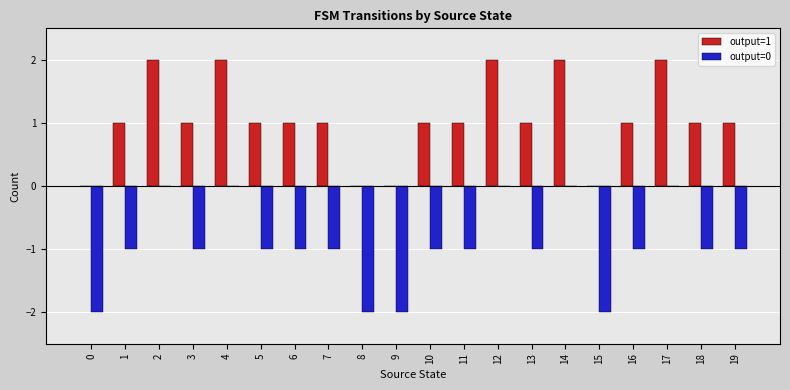

Reading right to left, list all the values displayed in this chart.

output=1: 1	1	2	1	0	2	1	2	1	1	0	0	1	1	1	2	1	2	1	0
output=0: -1	-1	0	-1	-2	0	-1	0	-1	-1	-2	-2	-1	-1	-1	0	-1	0	-1	-2